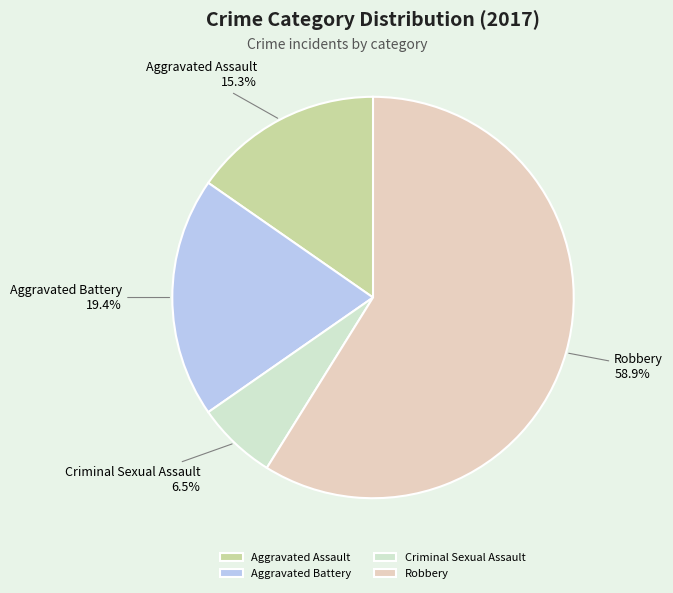

Is there any slice that represents more than half of the pie?

Yes